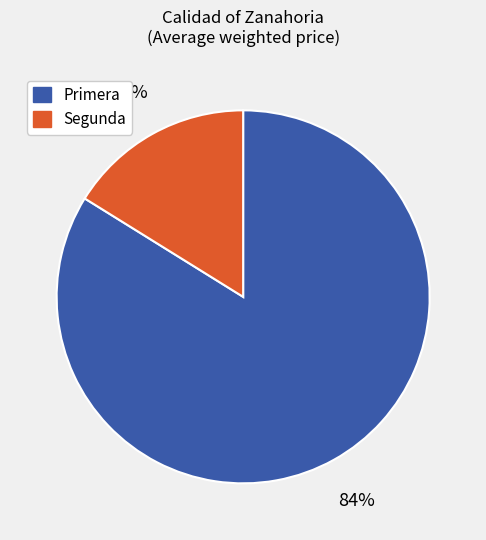

To the nearest percent, what is the difference between the largest and smallest slice percentages?

68%